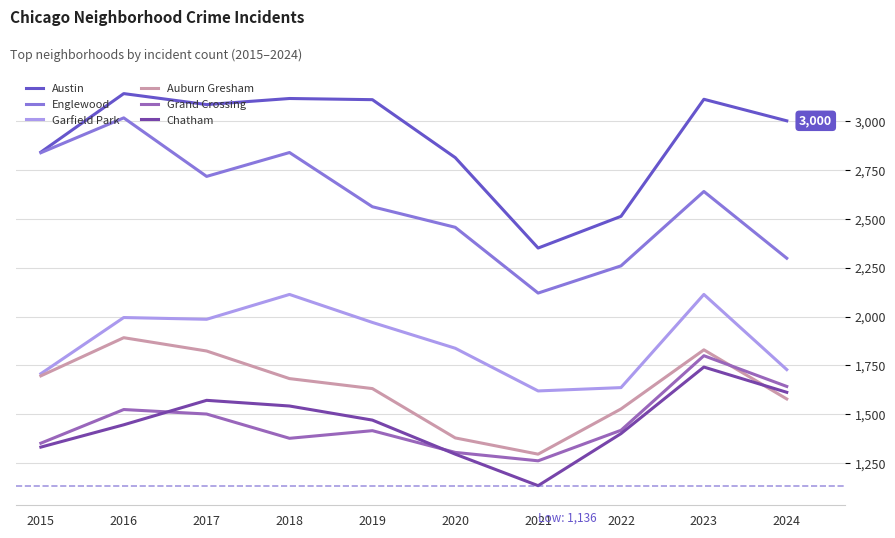

What value does the Austin series have at 2021?

2350